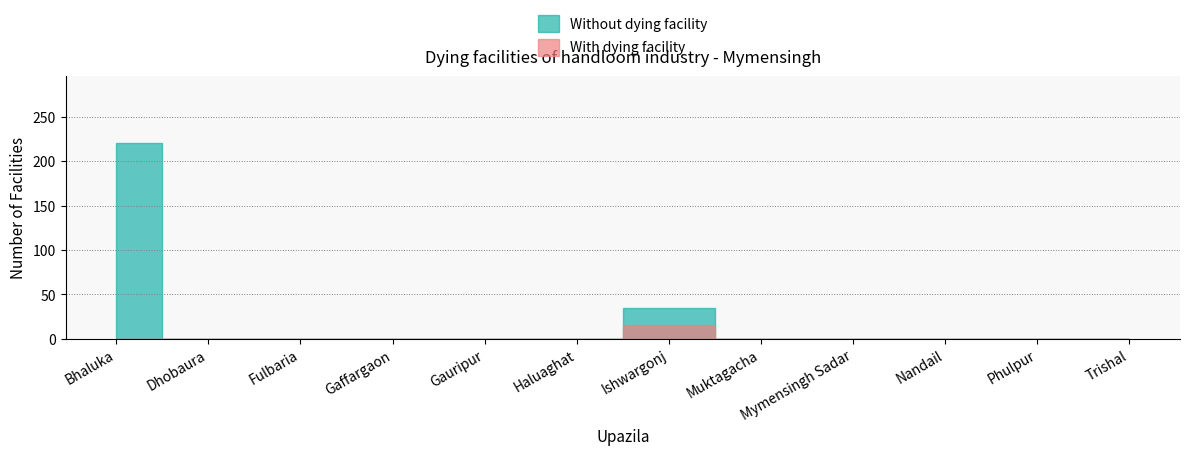

At Bhaluka, list the series in order from smallest to largest.

With dying facility, Without dying facility